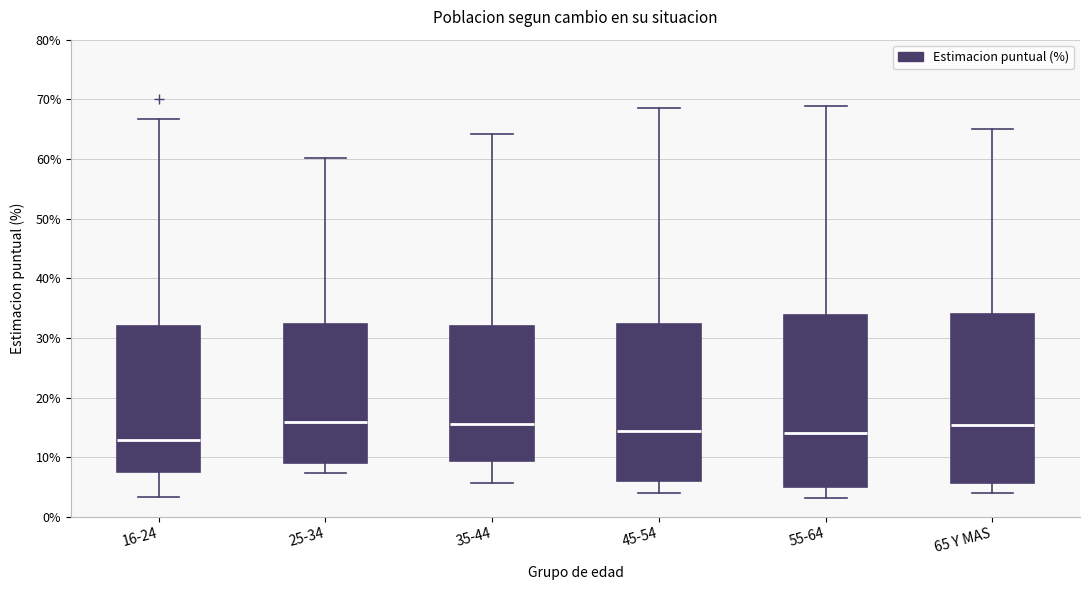

Reading left to right, transcribe this box plot: for each box, give where its median line is, the range the box spans, and where its two whiskers end, as read against the y-axis. The values are not printed on the chart, so give them approximately, as read against the axis.

16-24: median 13, box 7 to 32, whiskers 3 to 67
25-34: median 16, box 9 to 32, whiskers 7 to 60
35-44: median 16, box 9 to 32, whiskers 6 to 64
45-54: median 14, box 6 to 32, whiskers 4 to 69
55-64: median 14, box 5 to 34, whiskers 3 to 69
65 Y MAS: median 15, box 6 to 34, whiskers 4 to 65